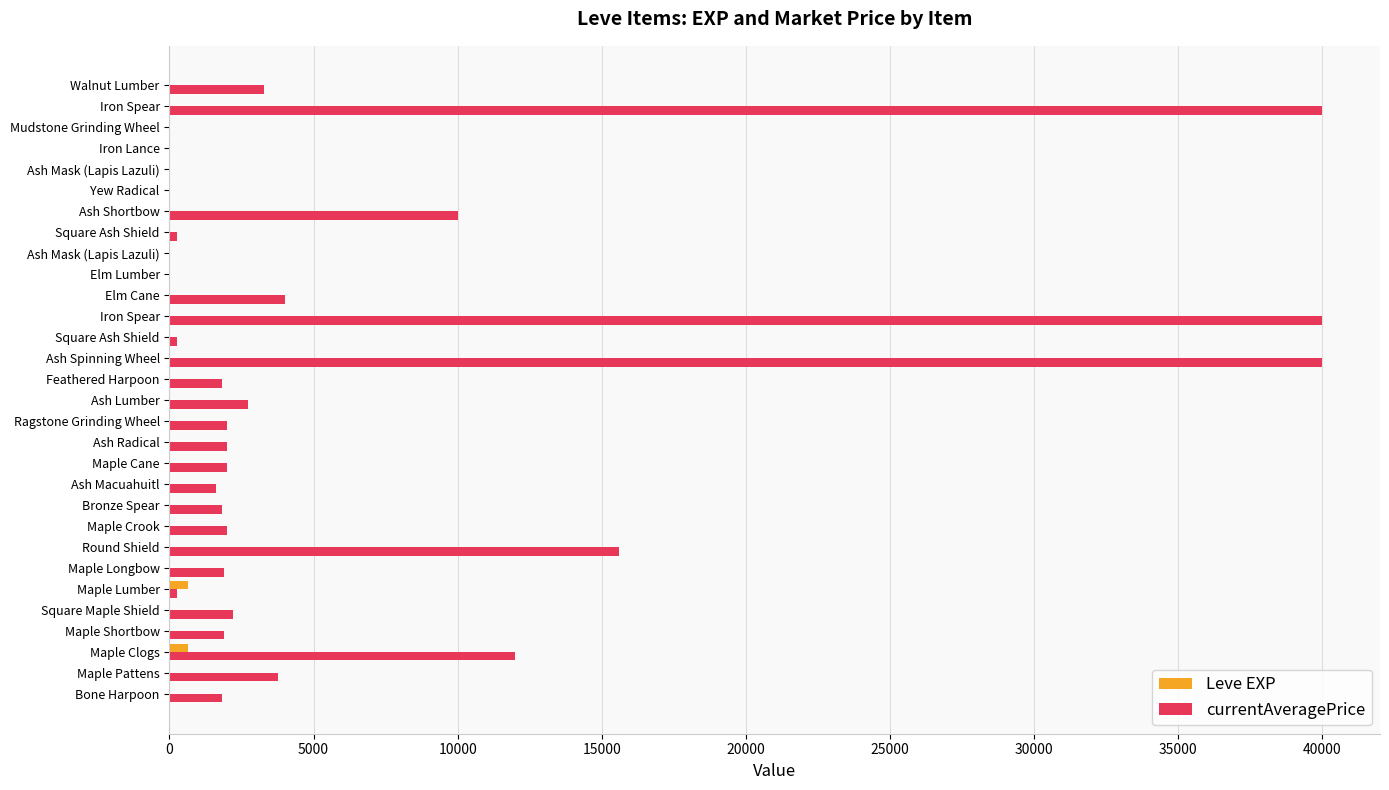

What is the greatest value displayed?

40000.0